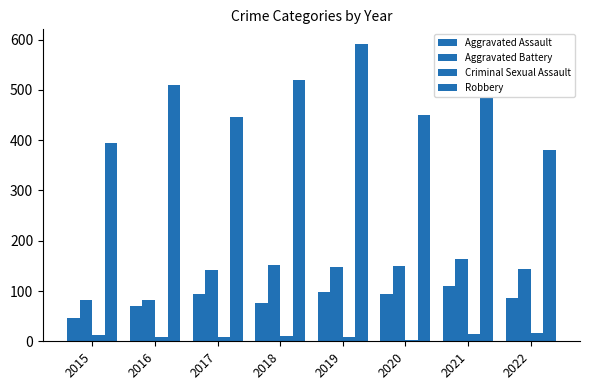

How many groups of bars are there?

8